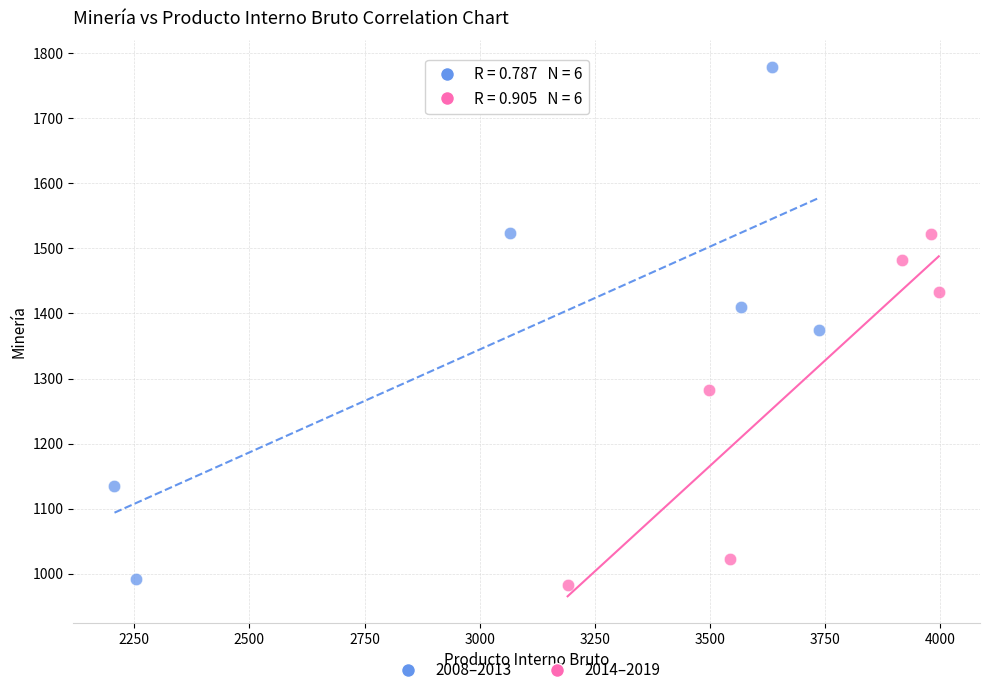

Which series contains the highest Y value?

2008–2013